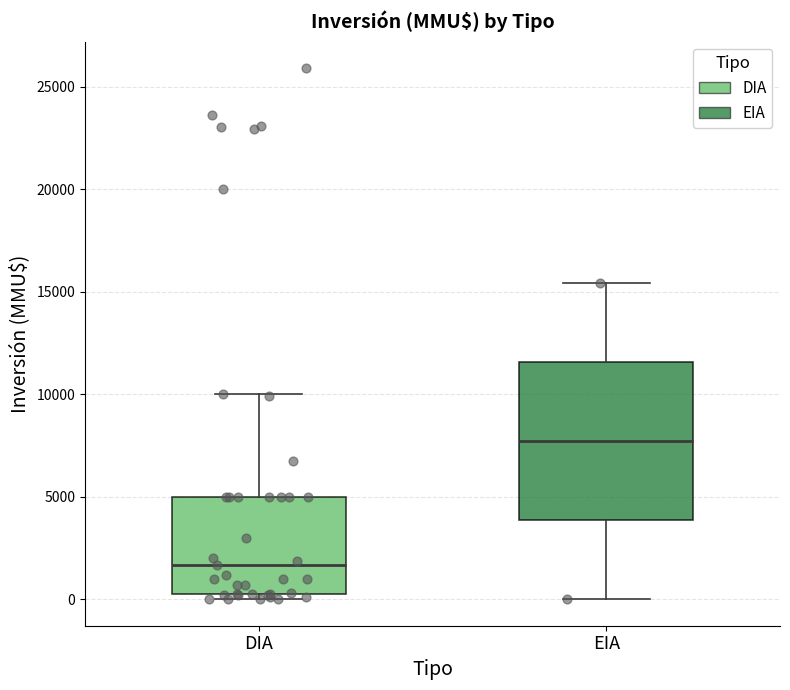

Which box has the lowest median line?

DIA